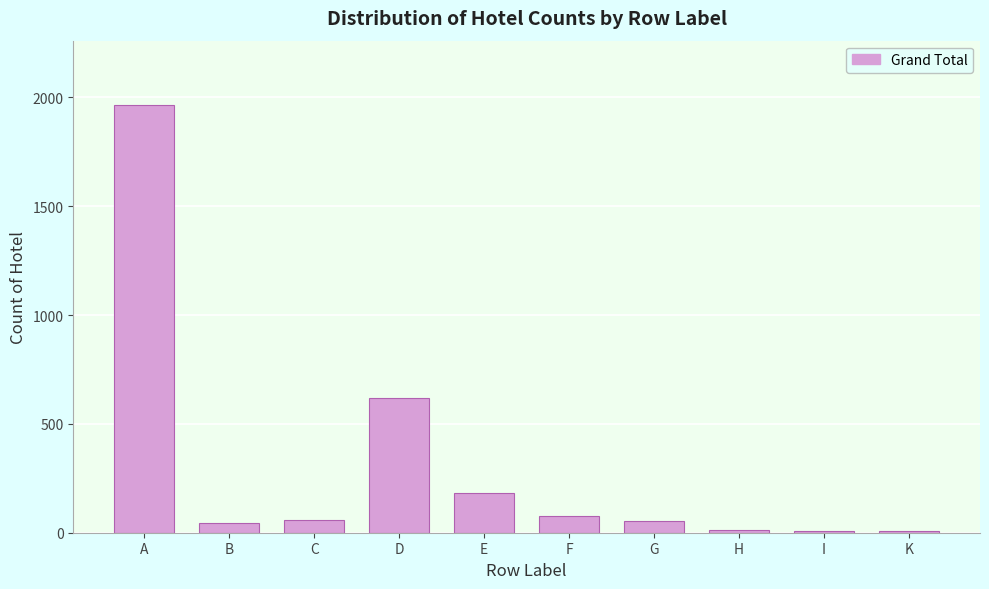

The value at F is 78. True or false?

True